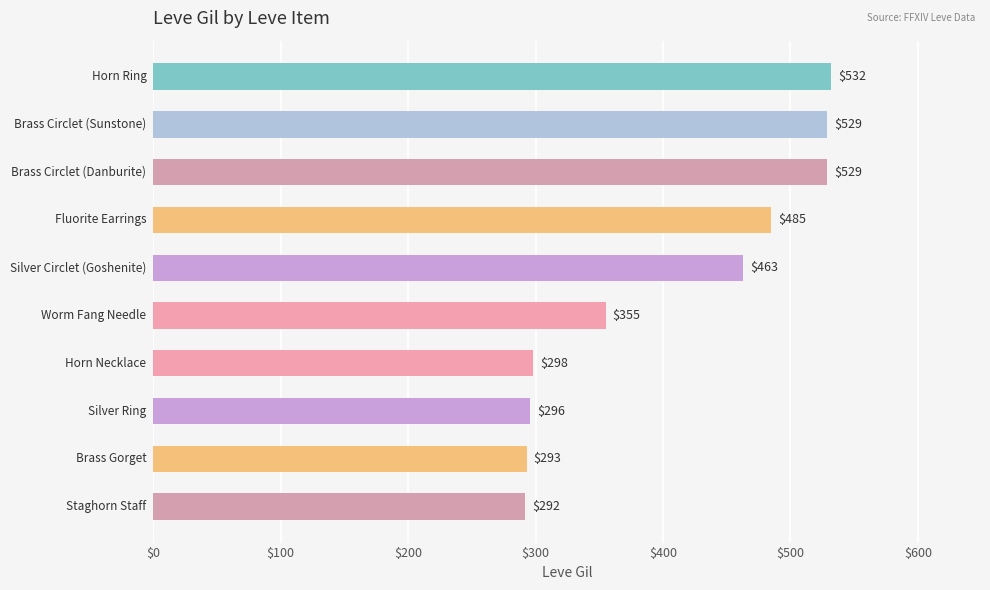

What is the smallest value displayed?

292